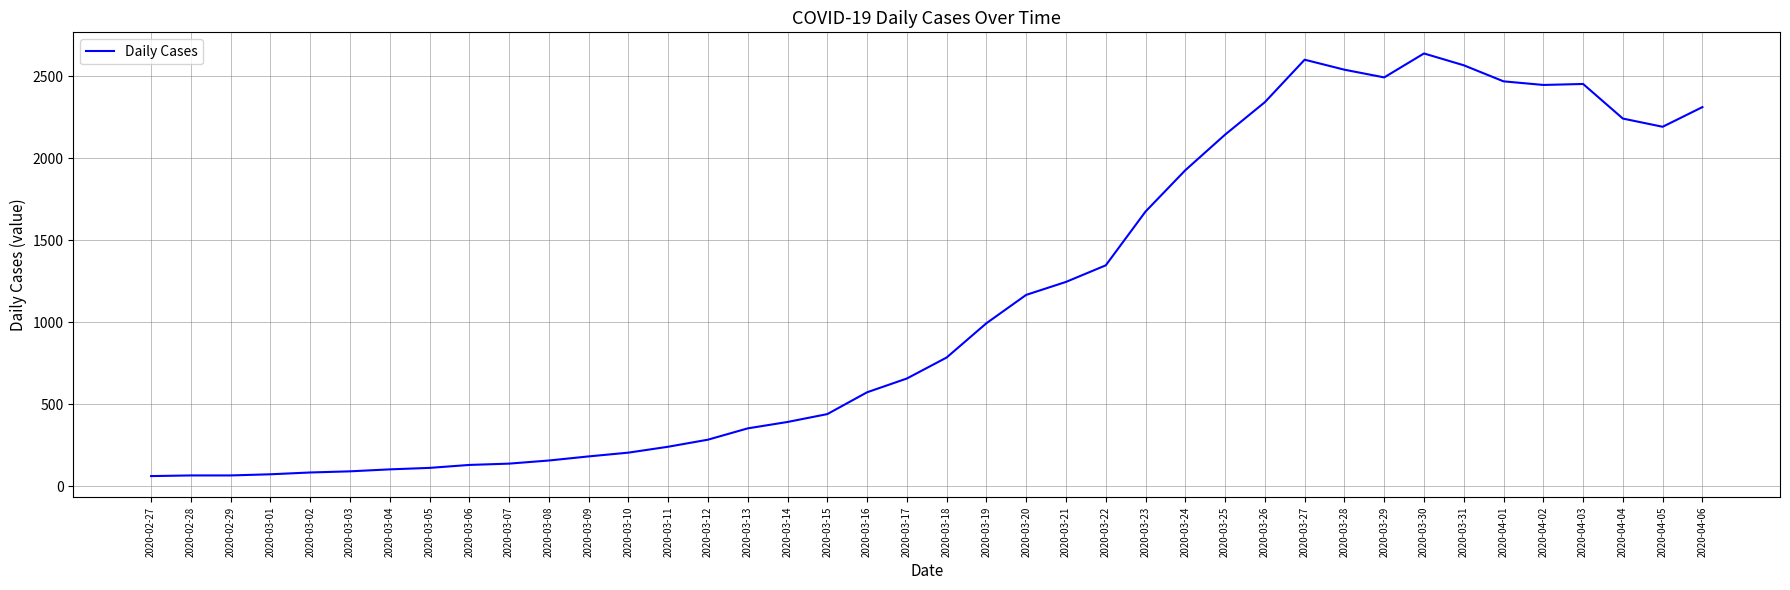

What is the minimum value shown in the chart?

61